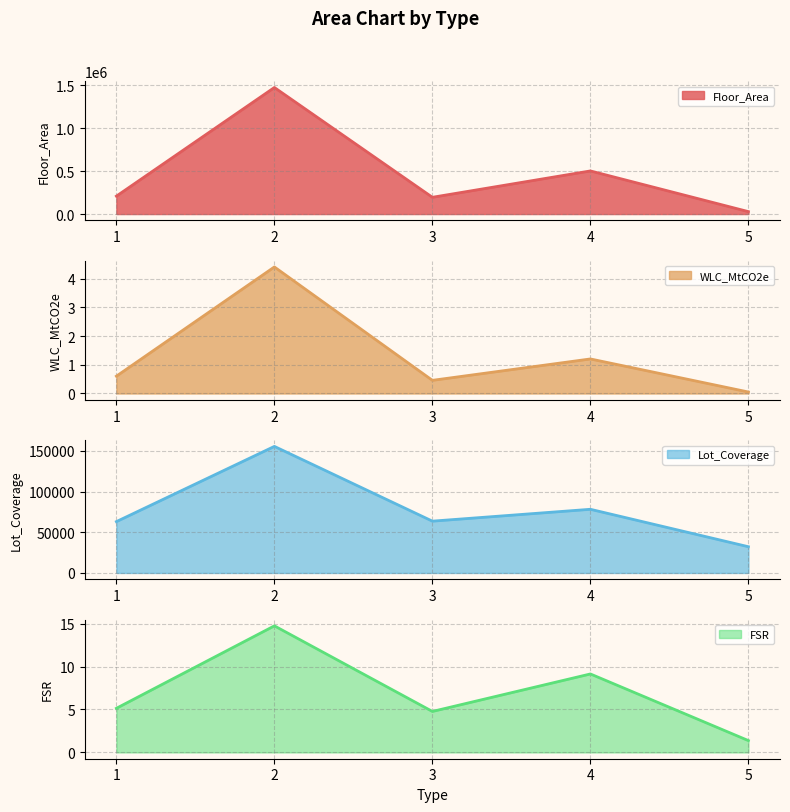

List the labels in order of Lot_Coverage value, largest first.

2, 4, 3, 1, 5